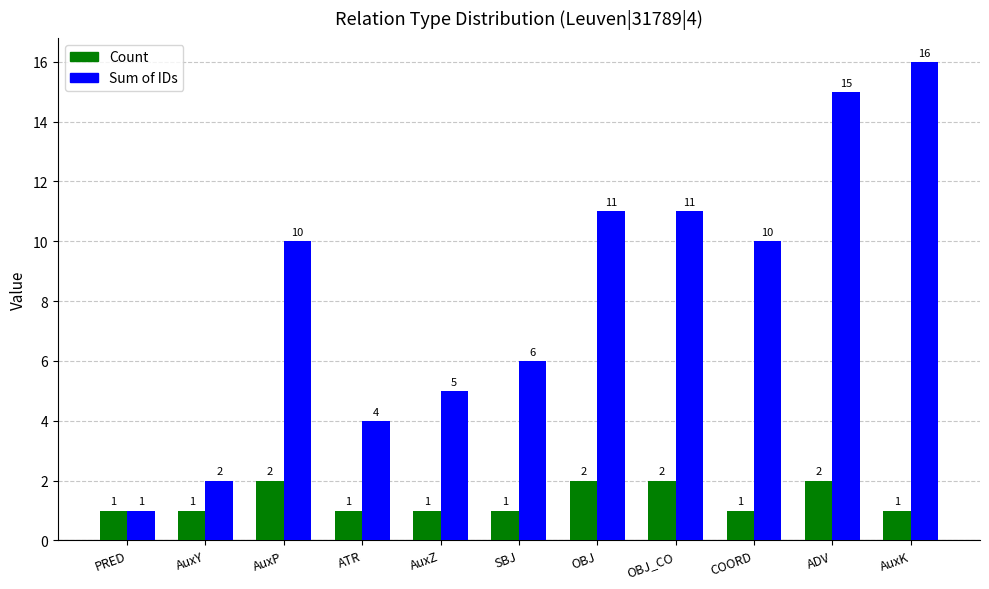

Which series has the largest range (max minus min)?

Sum of IDs